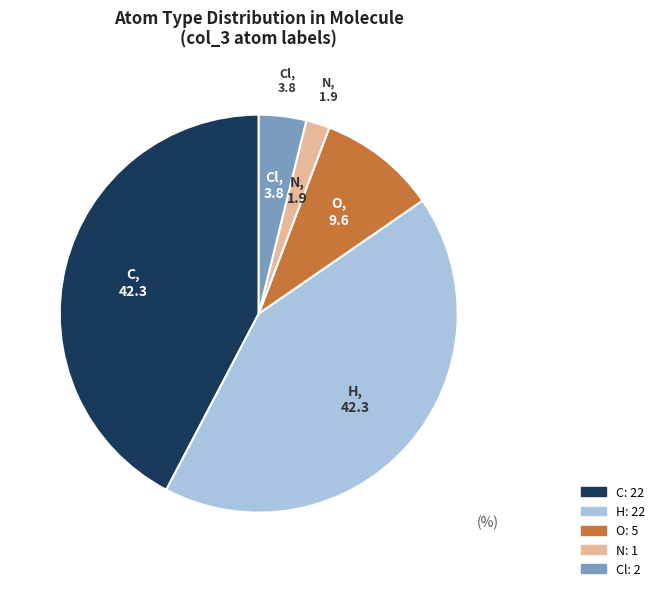

Does any single category account for the majority?

No